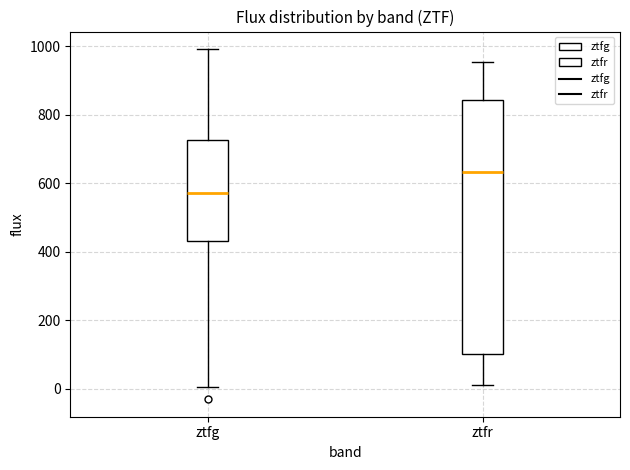

Which box is the tallest, from its lower edge to its upper edge?

ztfr